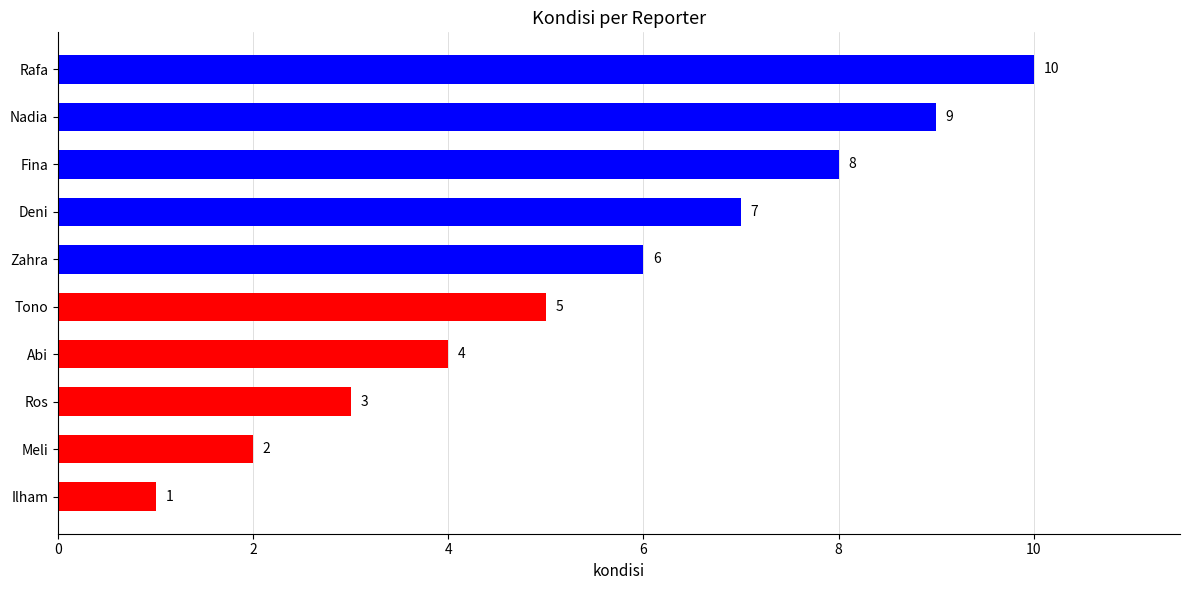

Is it true that the value at Ros is 3?

True